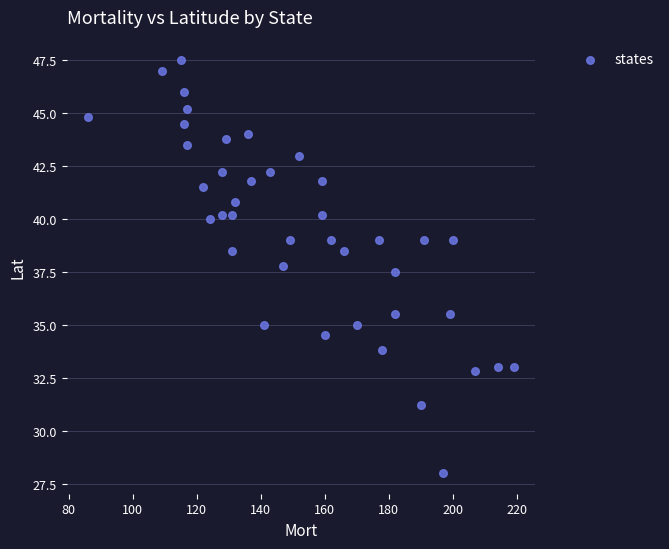

What Y value in the scatter plot is closest to 37?

37.5